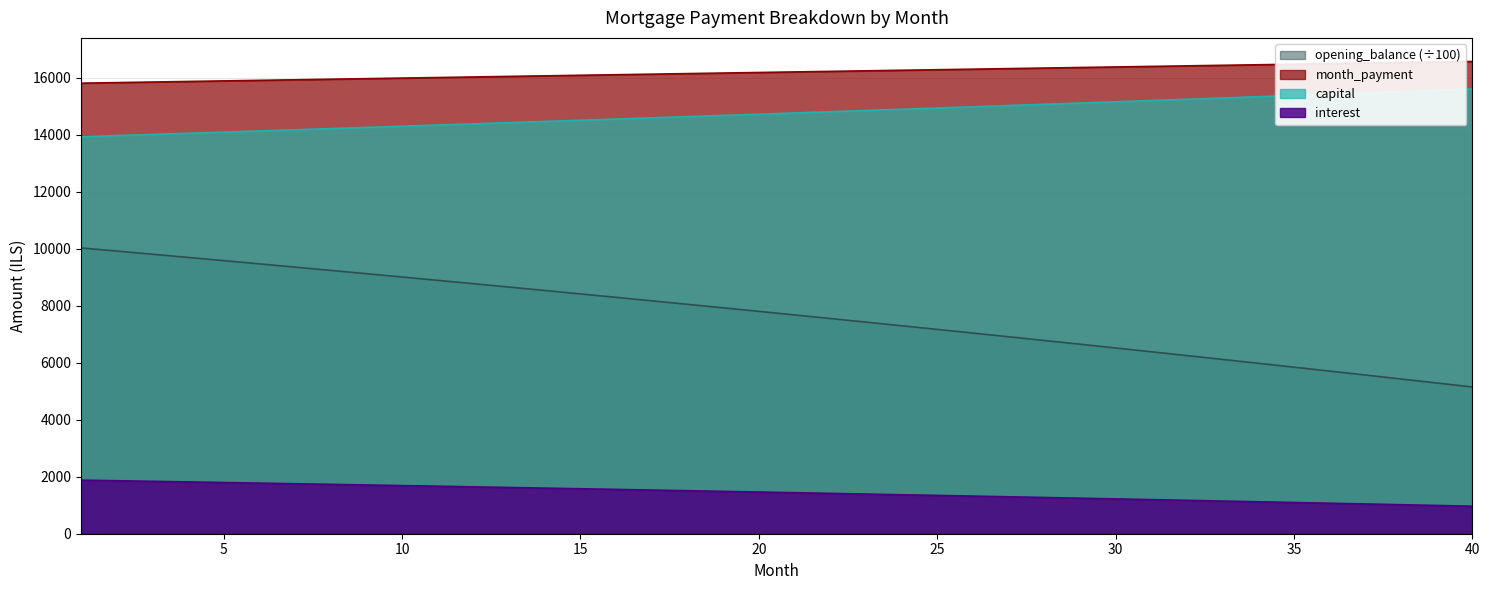

True or false: interest and capital intersect in this chart.

False